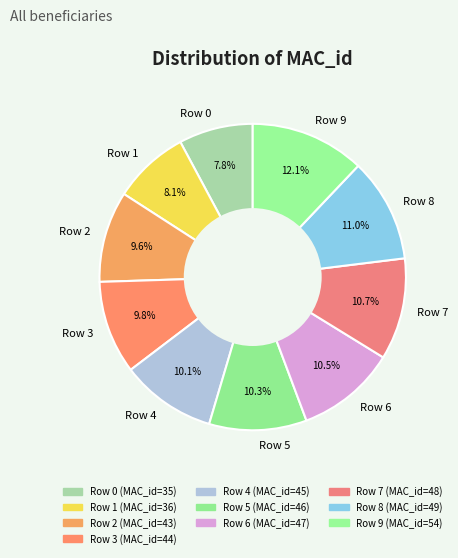

To the nearest percent, what is the average slice percentage?

10%